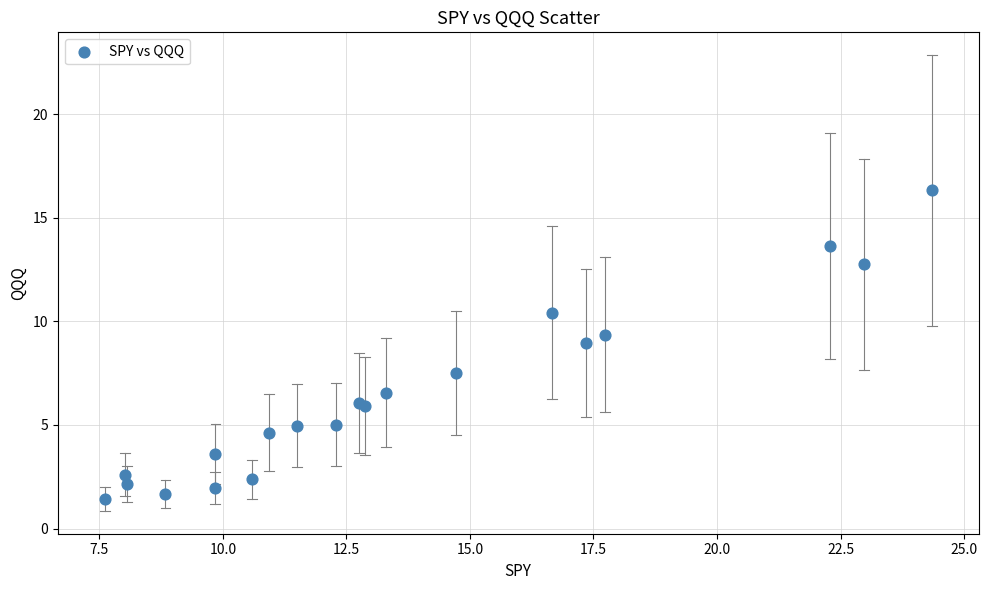

What Y value in the scatter plot is closest to 8?

7.5